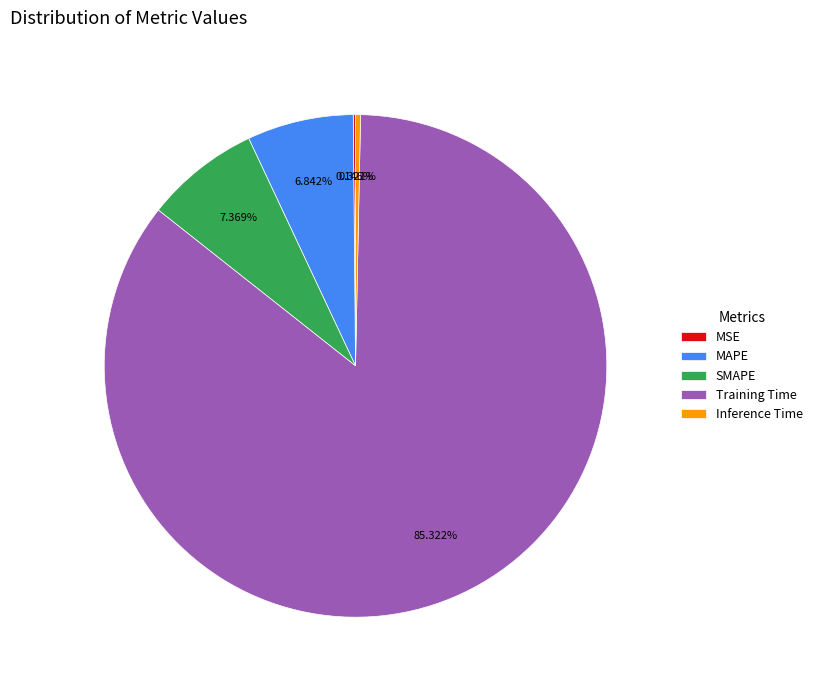

Which has a higher value, Inference Time or Training Time?

Training Time